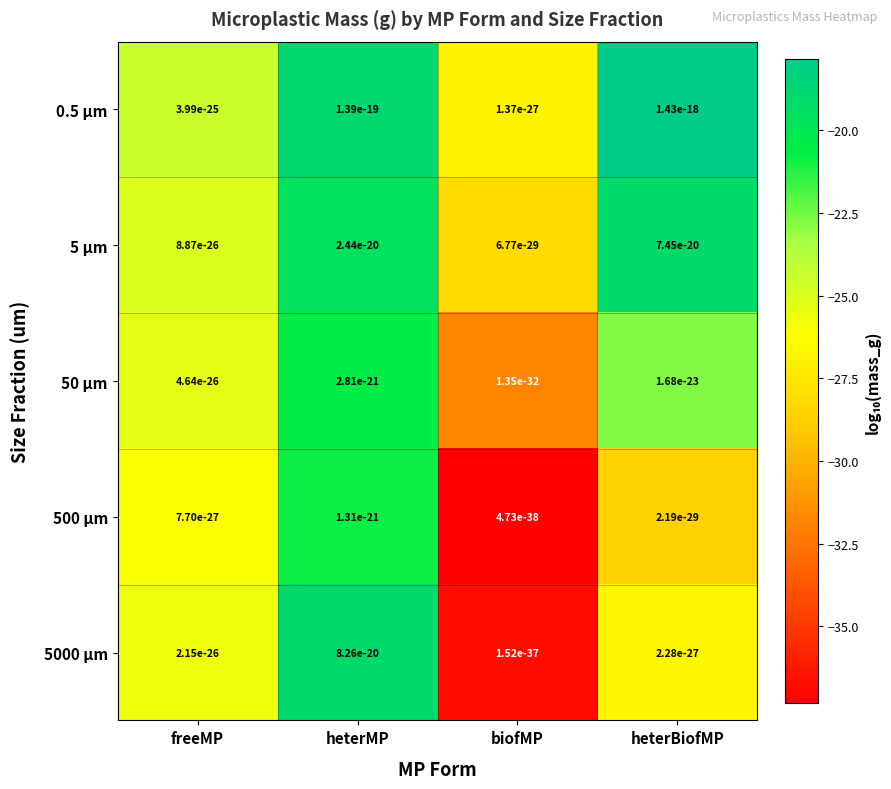

Where does the 0.5 µm series first go above -18?

heterBiofMP